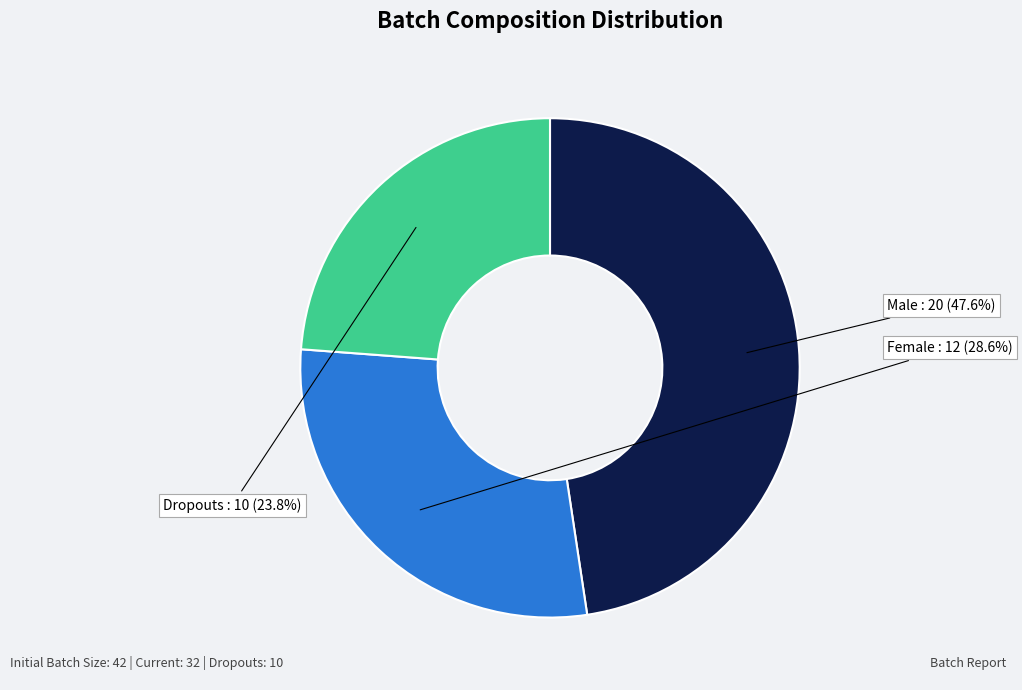

What is the total percentage of Male and Female?

76.2%